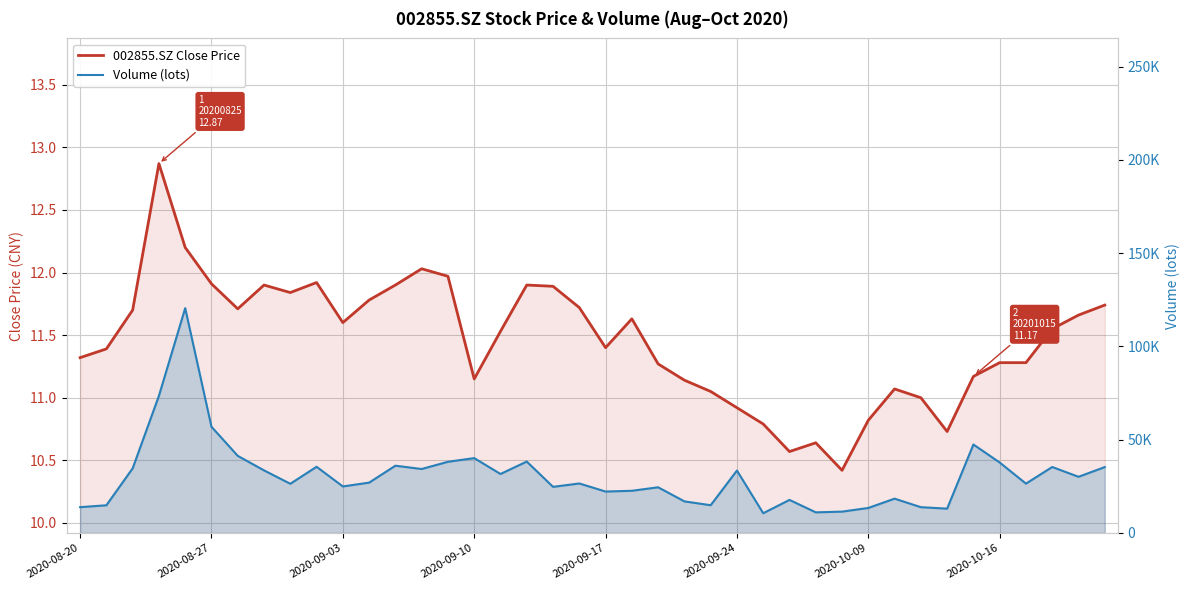

What is the spread (max minus min) of values at 14?

38132.0